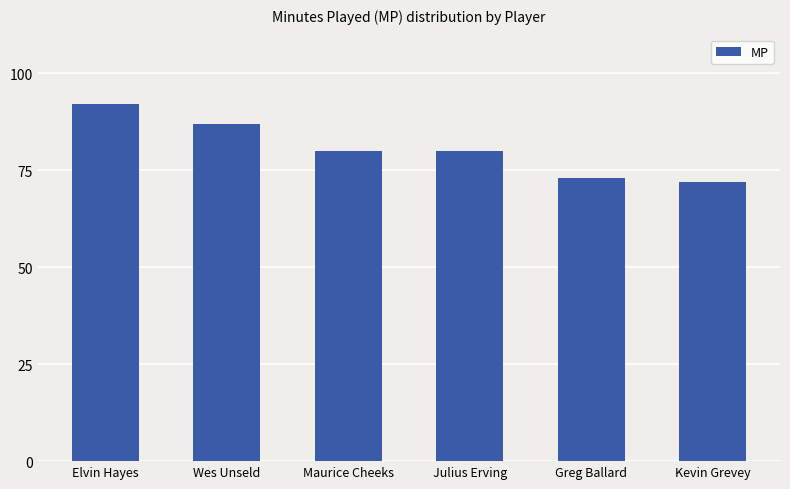

Where does the data first go above 80?

Elvin Hayes